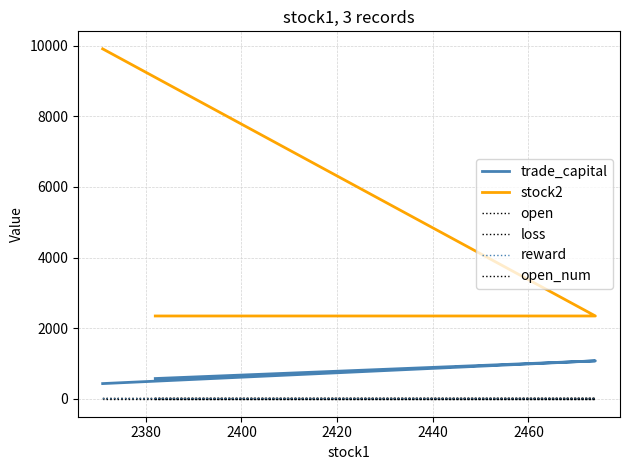

Does the chart display data point markers on the line(s)?

No